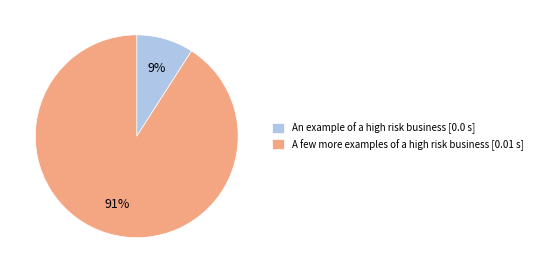

True or false: An example of a high risk business [0.0 s] accounts for 9% of the total.

True